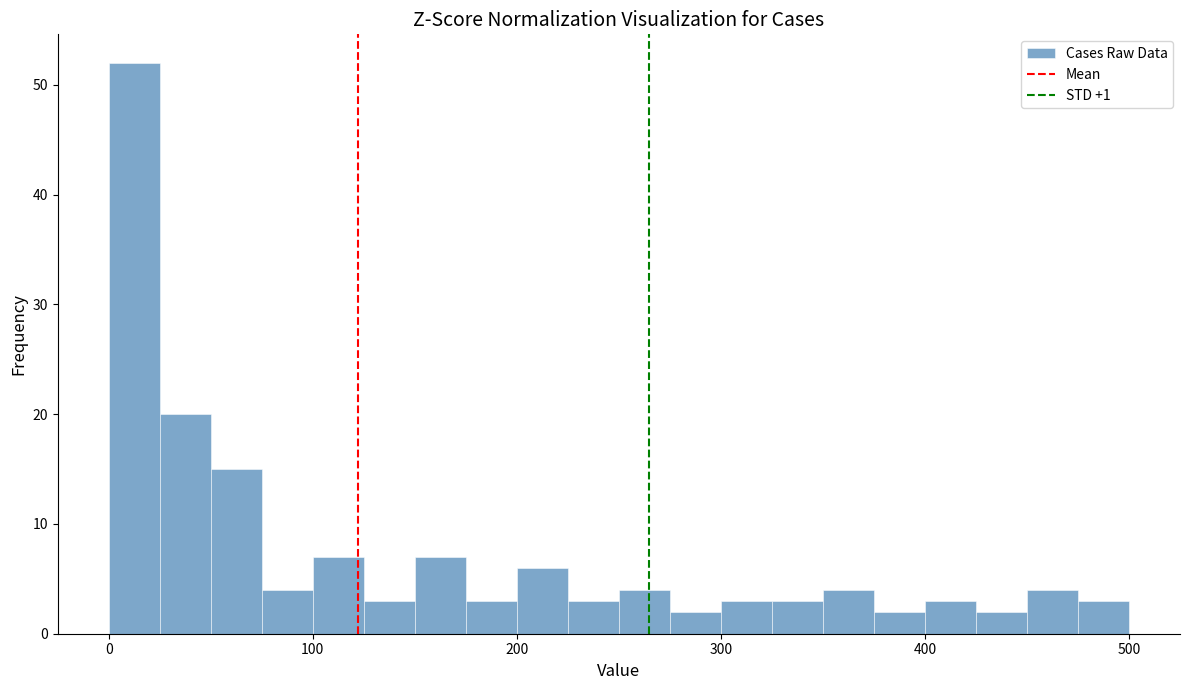

Read against the x-axis, roughly where is the centre of the tallest bar?

10